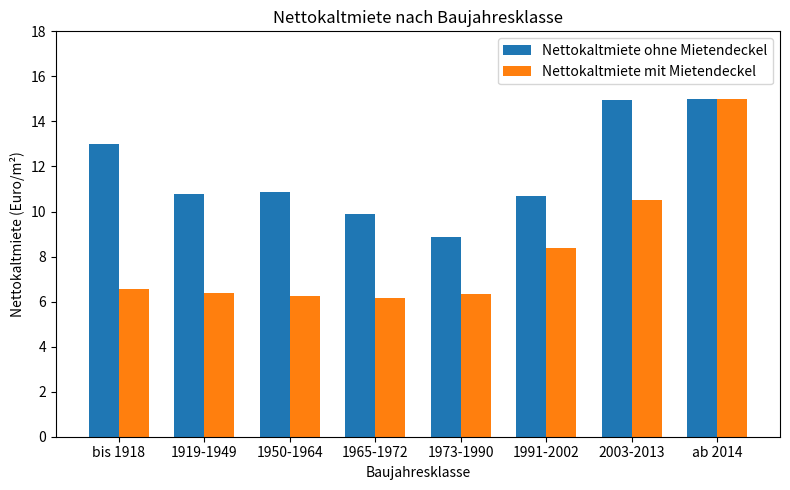

What are all the series names shown in the legend?

Nettokaltmiete ohne Mietendeckel, Nettokaltmiete mit Mietendeckel